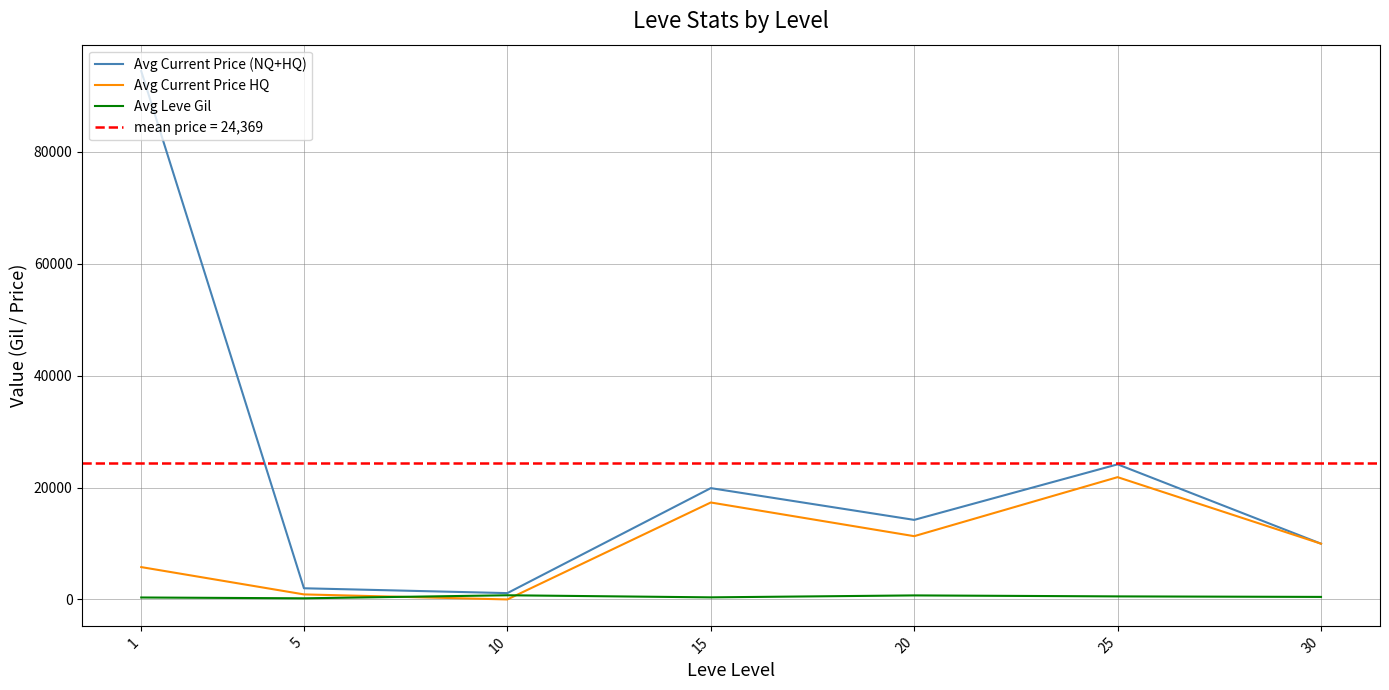

The value of Avg Current Price HQ at 15 is 4538.1. True or false?

False